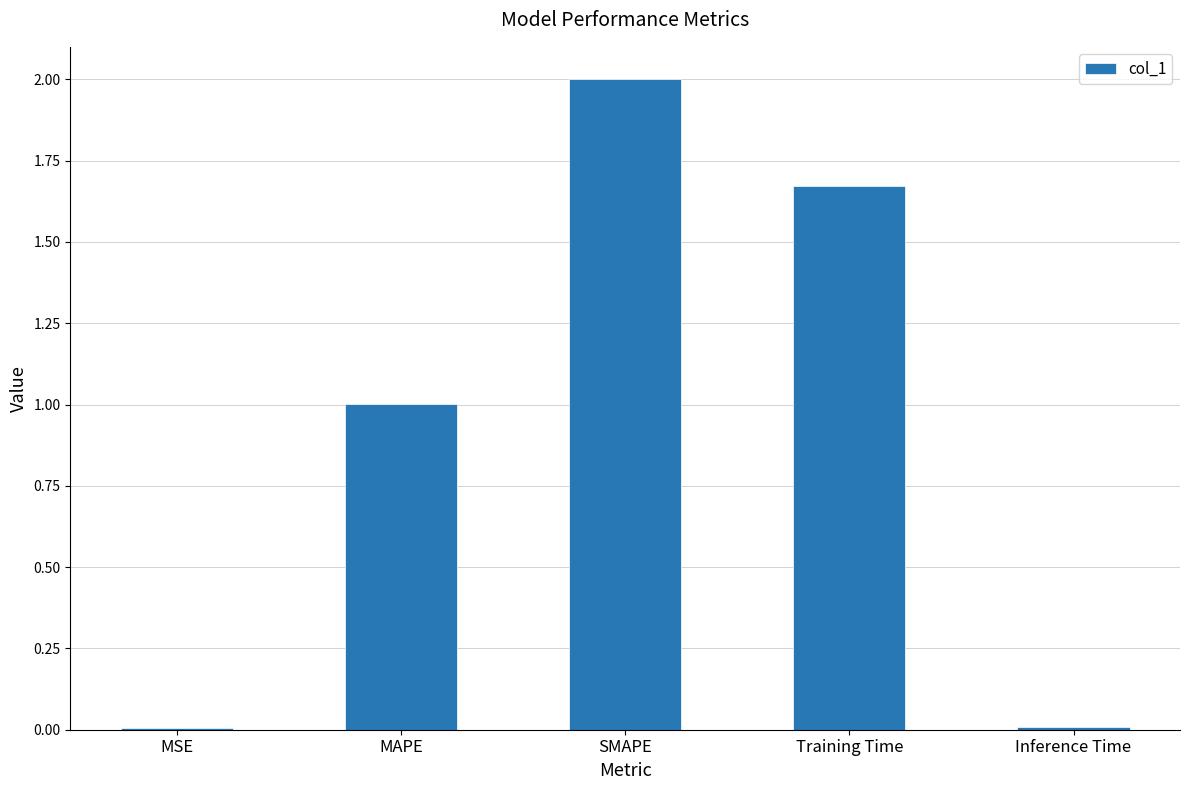

Approximately how many times larger is the value at MAPE compared to Training Time?

0.6